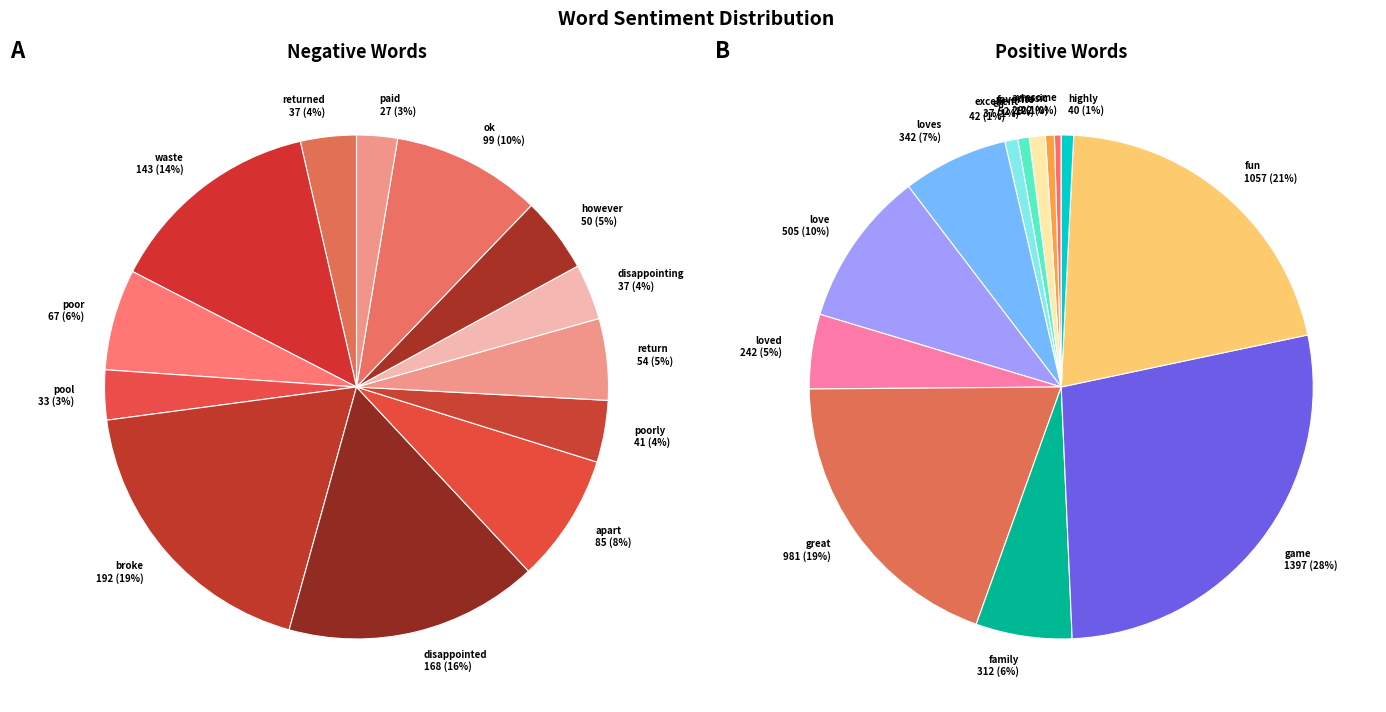

Which series has the largest range (max minus min)?

positive_words